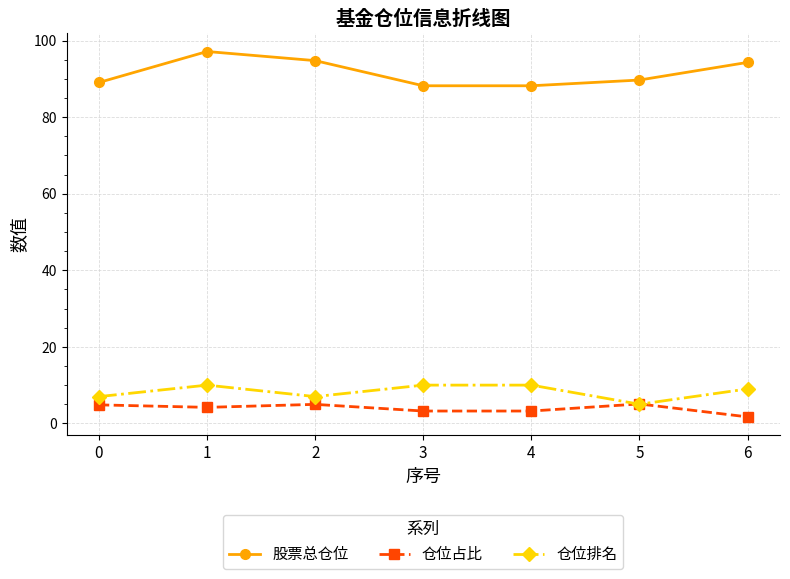

What is the value of the 股票总仓位 point at the 1st from the left?

89.1